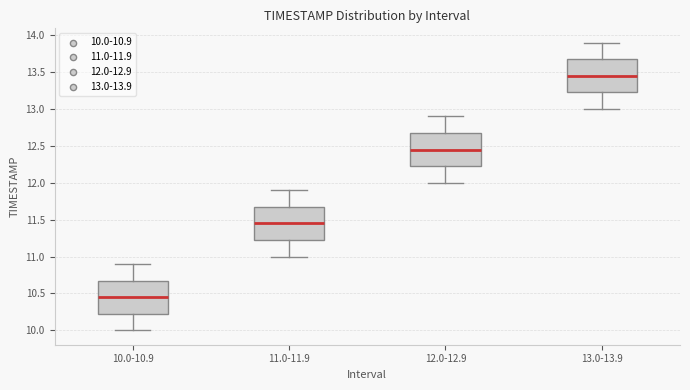

Where does the upper whisker of the box for 11.0-11.9 end on the y-axis? The values are not printed on the chart, so give them approximately, as read against the axis.

11.90